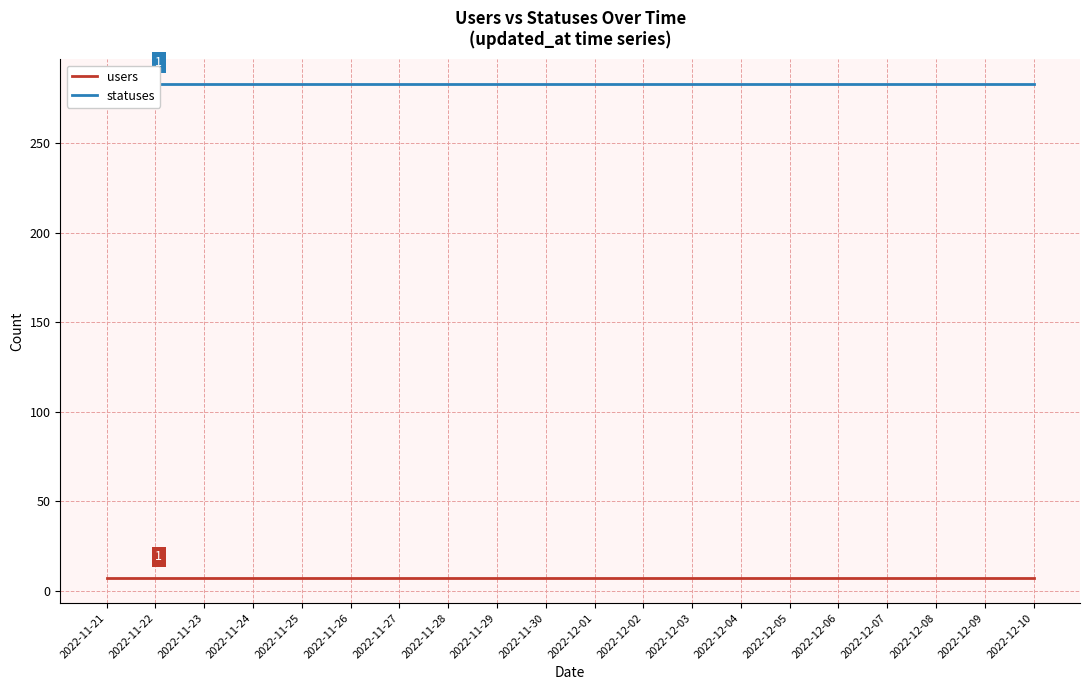

What is the value of the statuses point at the 20th from the left?

283